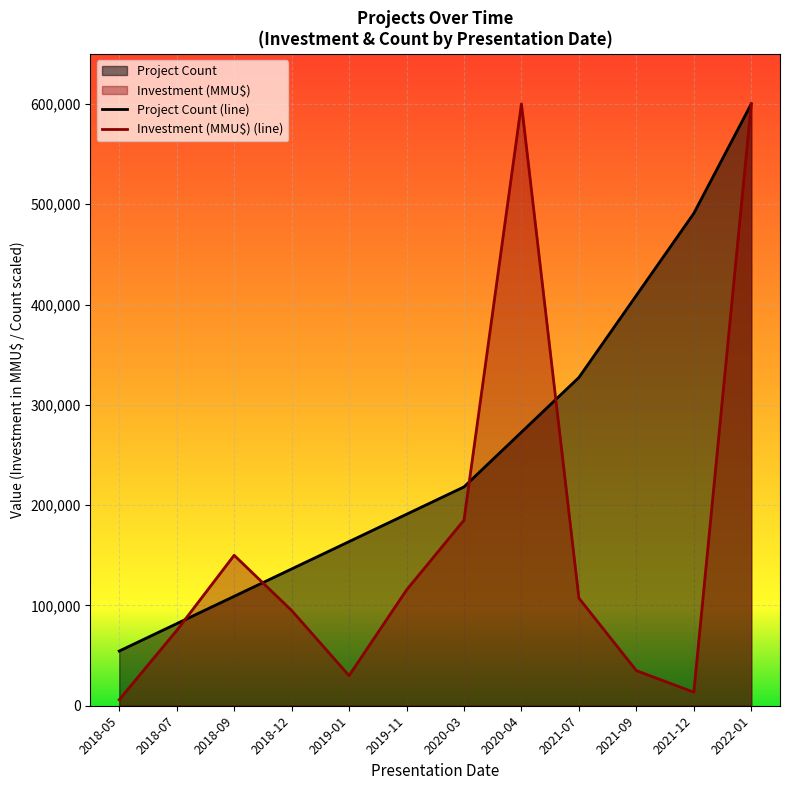

What is the difference between the Project Count values at 2021-07 and 2019-11?

136363.6